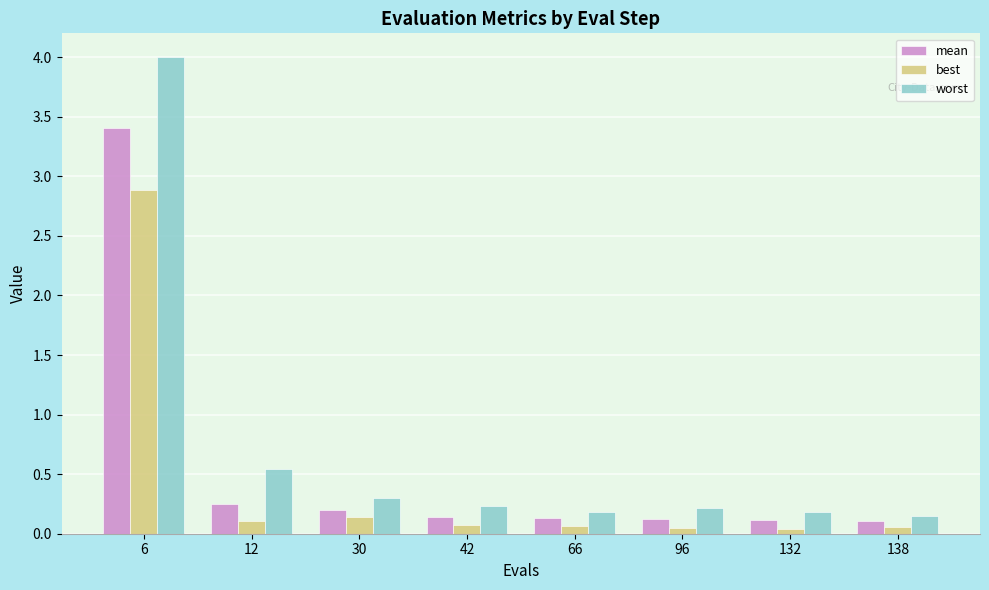

True or false: worst has a value of 0.2 at 132.

True